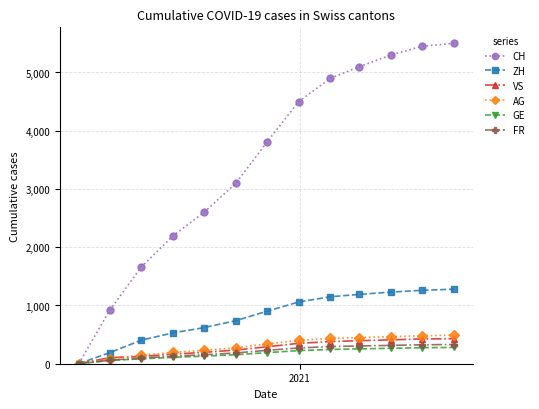

What are all the series names shown in the legend?

CH, ZH, VS, AG, GE, FR